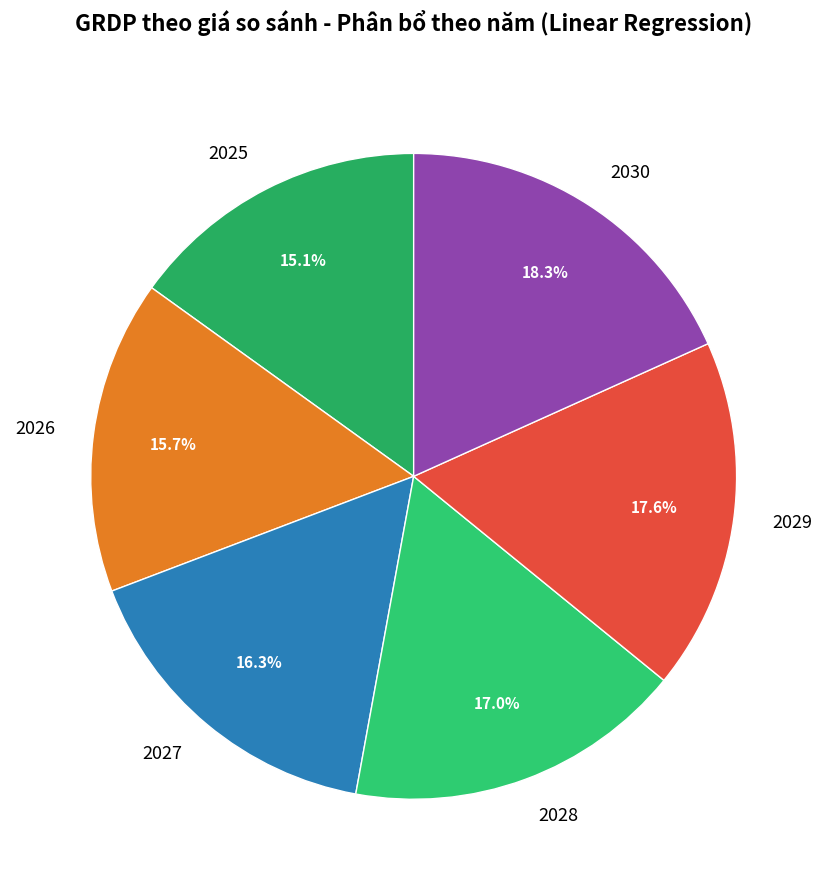

How much of the chart is everything except 2026?

84.3%